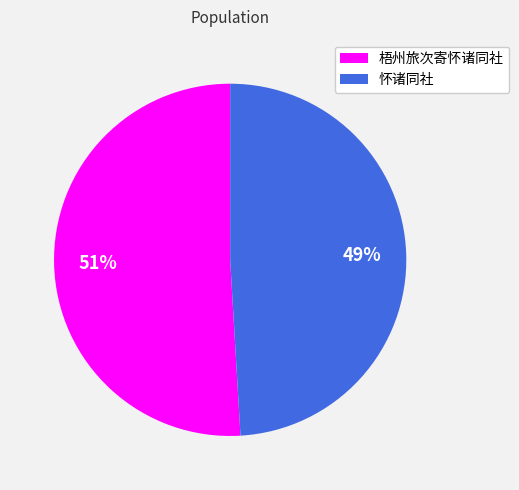

Is it true that 梧州旅次寄怀诸同社 is 51% of the pie?

True